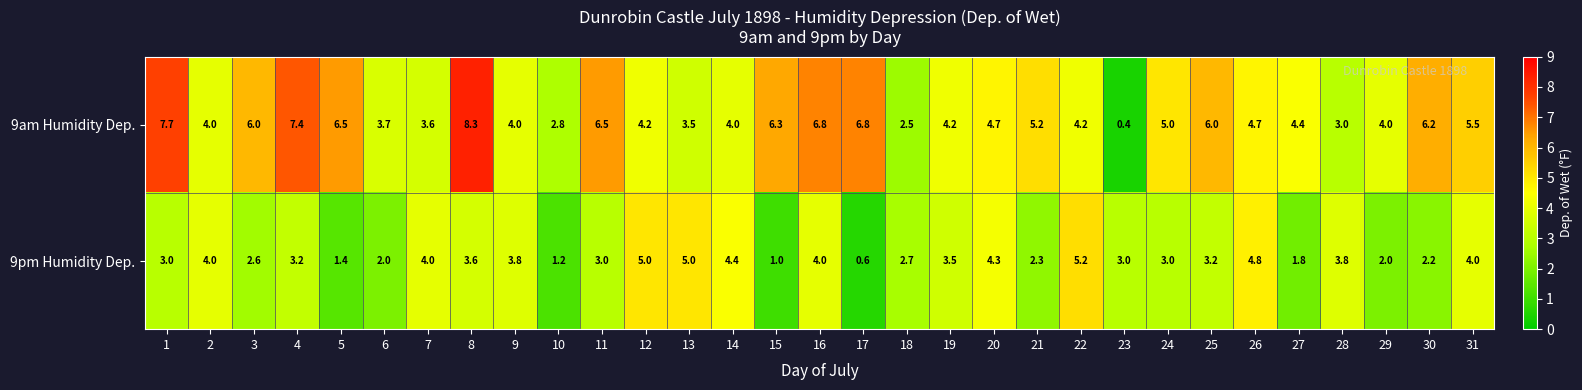

Which label corresponds to the smallest value in the chart?

23